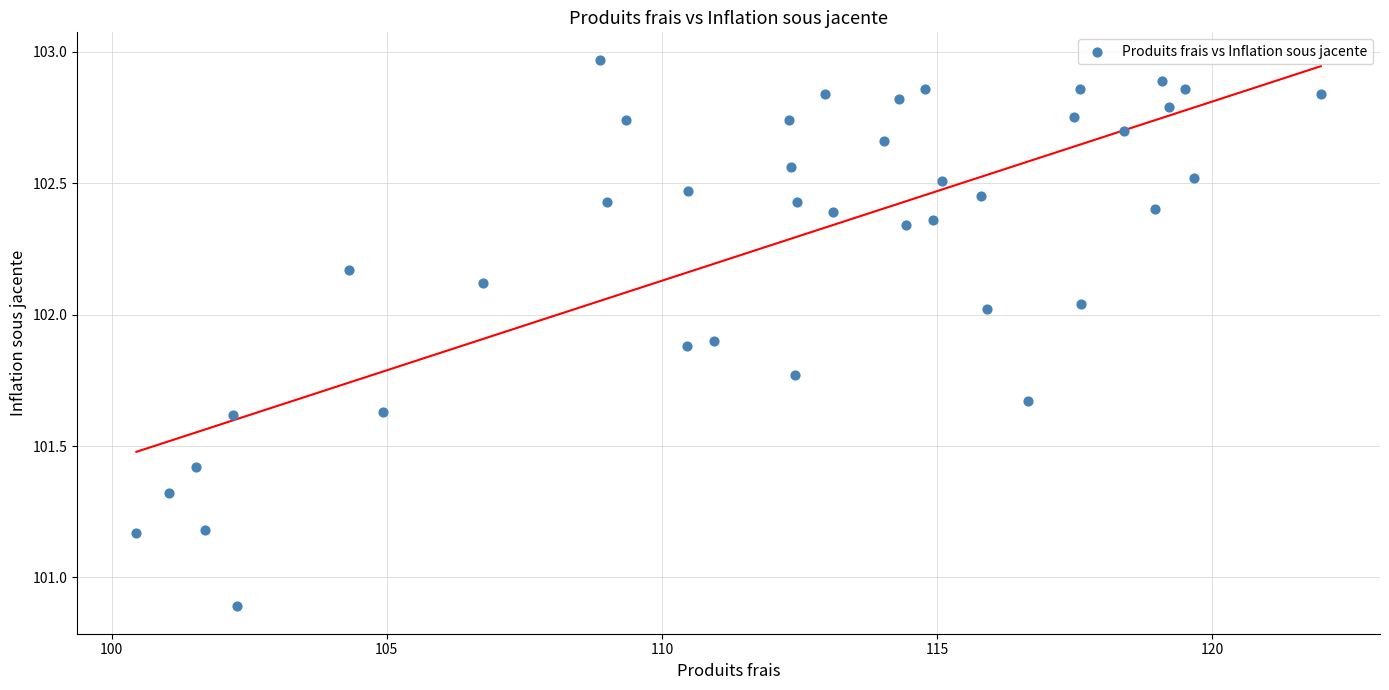

What Y value in the scatter plot is closest to 101?

100.9